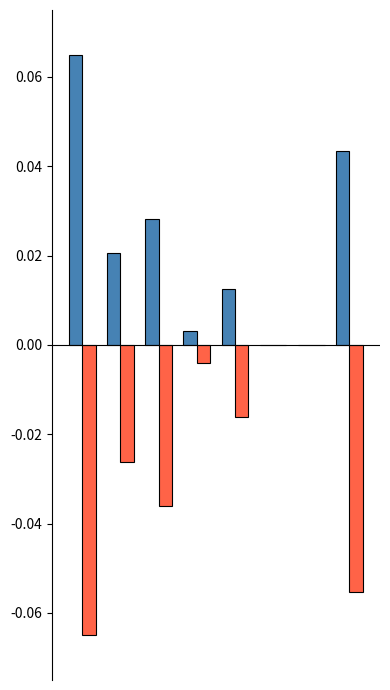

How many groups of bars are there?

8